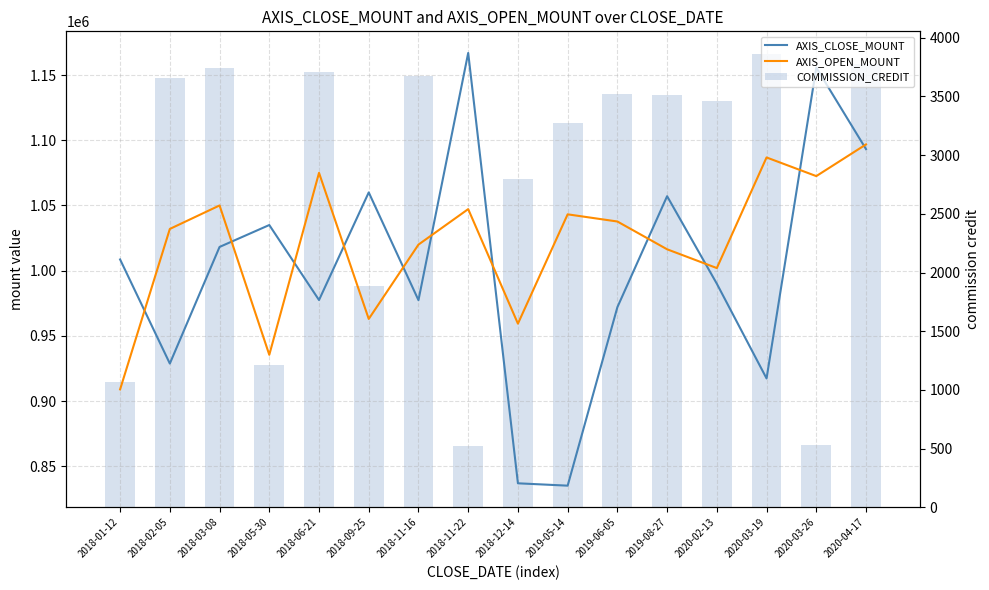

Reading right to left, extract all data points from this chart.

AXIS_CLOSE_MOUNT: 2020-04-17=1093200	2020-03-26=1155700	2020-03-19=917400	2020-02-13=990000	2019-08-27=1057100	2019-06-05=972000	2019-05-14=835200	2018-12-14=837000	2018-11-22=1166900	2018-11-16=977400	2018-09-25=1060000	2018-06-21=977500	2018-05-30=1035000	2018-03-08=1018200	2018-02-05=928800	2018-01-12=1008600
AXIS_OPEN_MOUNT: 2020-04-17=1096800	2020-03-26=1072500	2020-03-19=1086800	2020-02-13=1002000	2019-08-27=1016400	2019-06-05=1037700	2019-05-14=1043200	2018-12-14=959400	2018-11-22=1047200	2018-11-16=1020000	2018-09-25=963000	2018-06-21=1075000	2018-05-30=935500	2018-03-08=1050000	2018-02-05=1032000	2018-01-12=909000
COMMISSION_CREDIT: 2020-04-17=3773	2020-03-26=534	2020-03-19=3862	2020-02-13=3464	2019-08-27=3511	2019-06-05=3521	2019-05-14=3278	2018-12-14=2795	2018-11-22=524	2018-11-16=3677	2018-09-25=1883	2018-06-21=3710	2018-05-30=1213	2018-03-08=3744	2018-02-05=3661	2018-01-12=1066